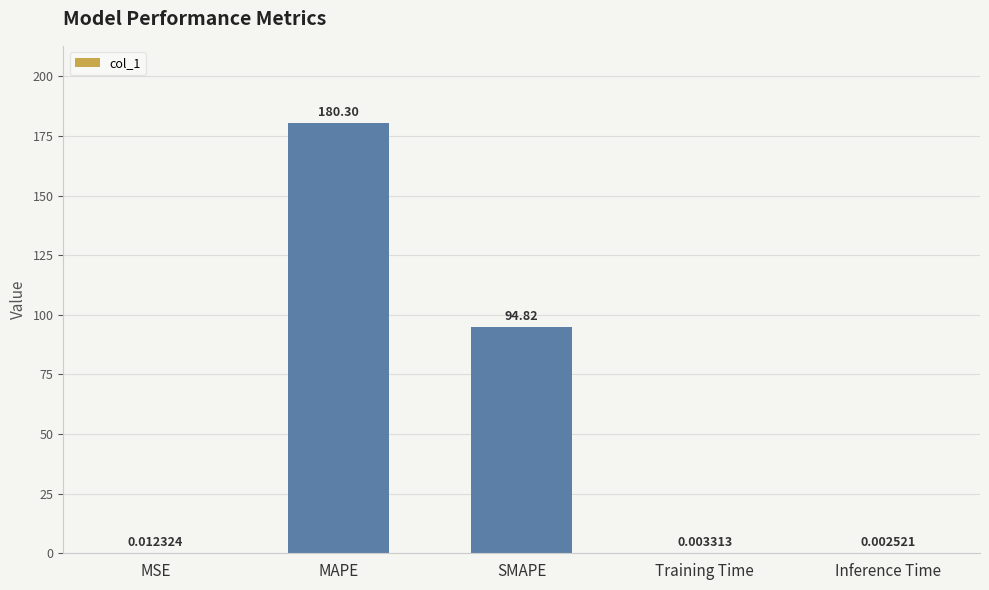

How many series are shown in this chart?

1